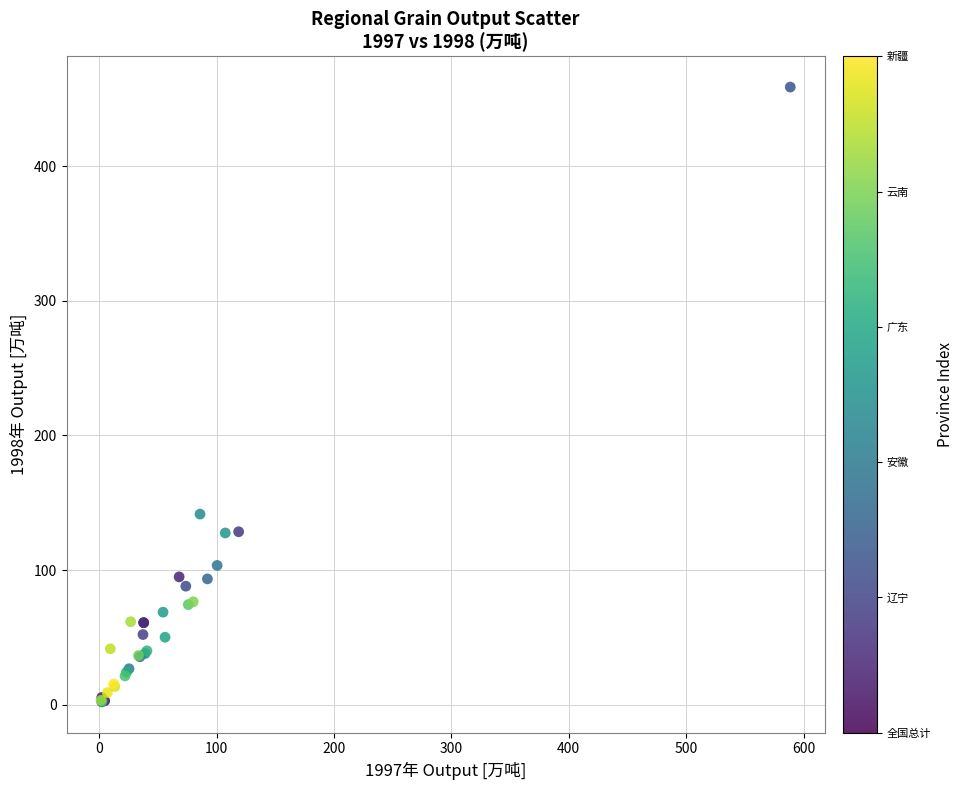

What Y value in the scatter plot is closest to 230?

141.6